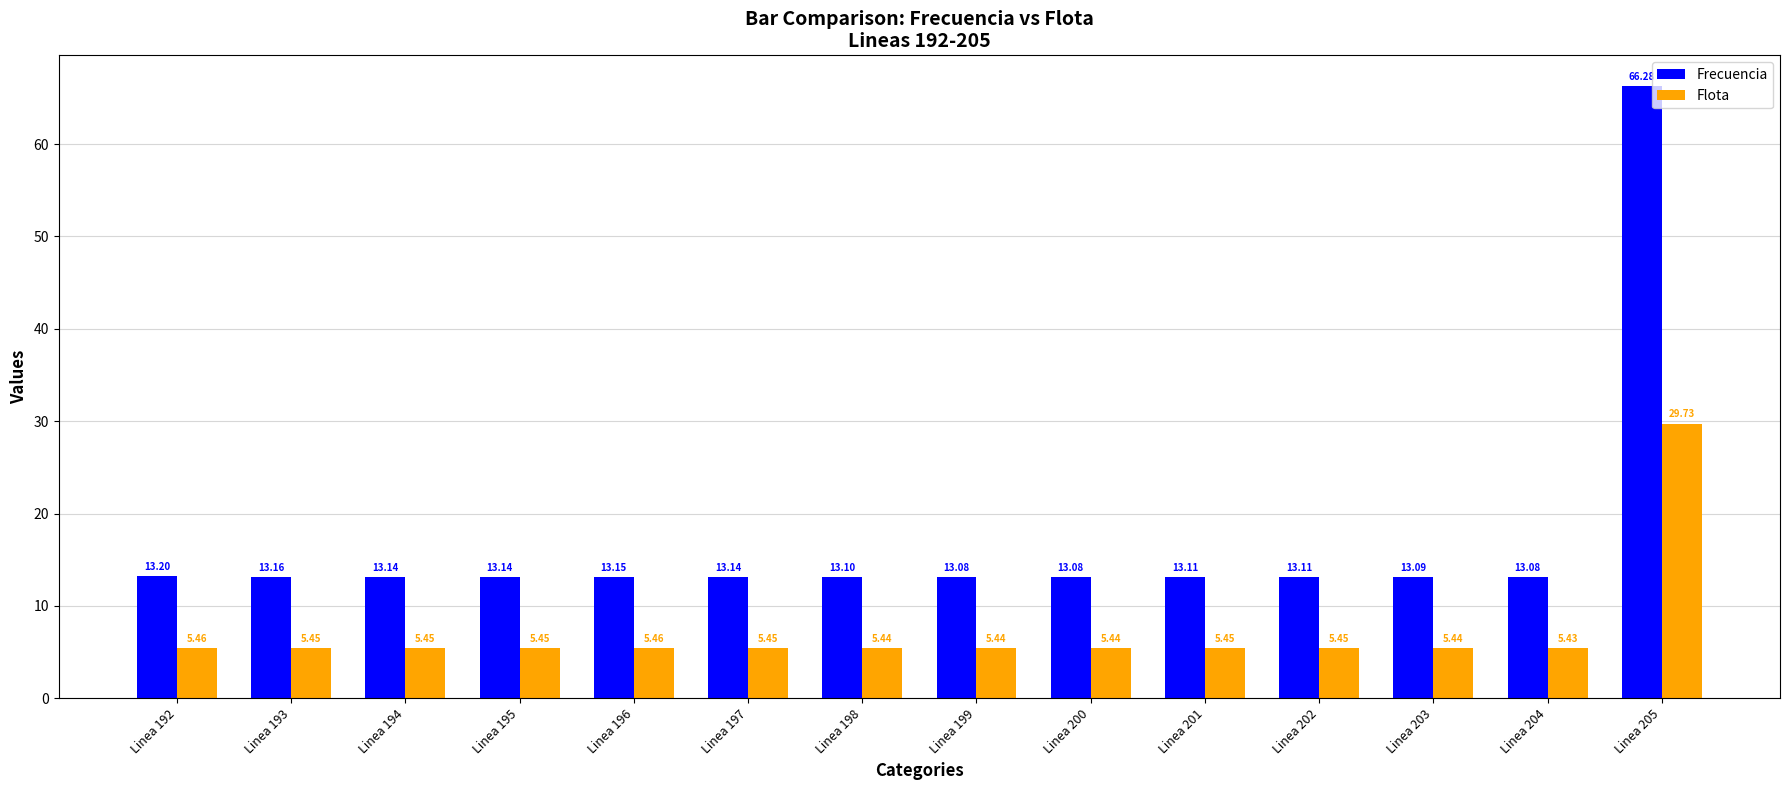

How many series are shown in this chart?

2